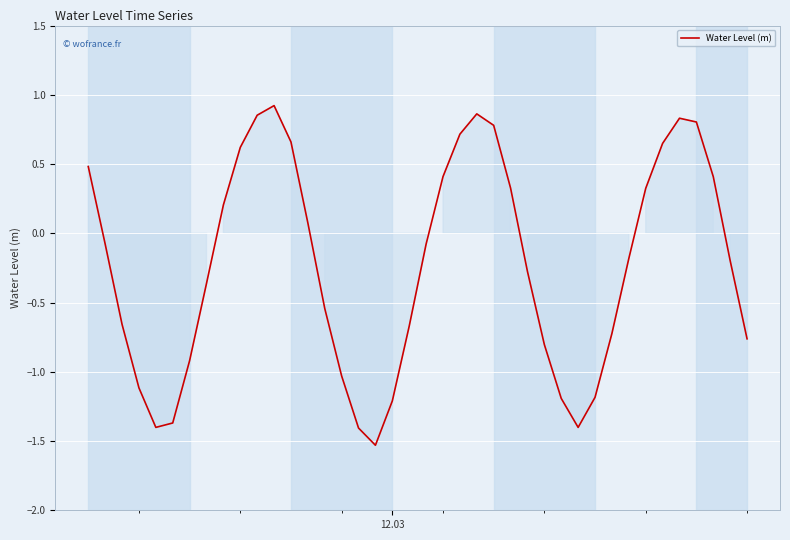

How many values are above zero?

17